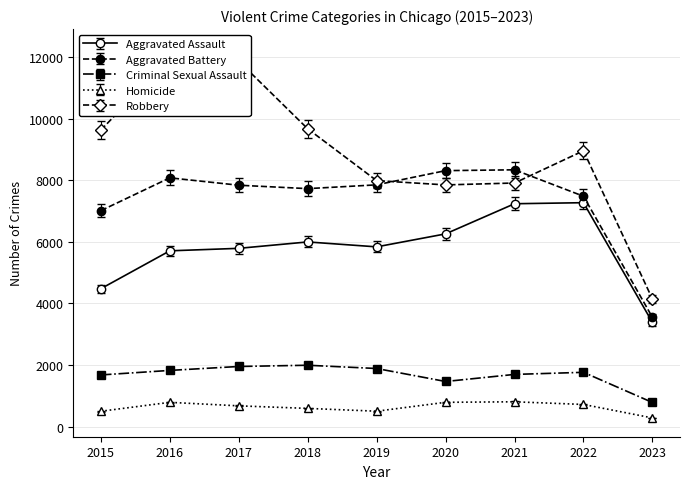

At 2018, list the series in order from smallest to largest.

Homicide, Criminal Sexual Assault, Aggravated Assault, Aggravated Battery, Robbery